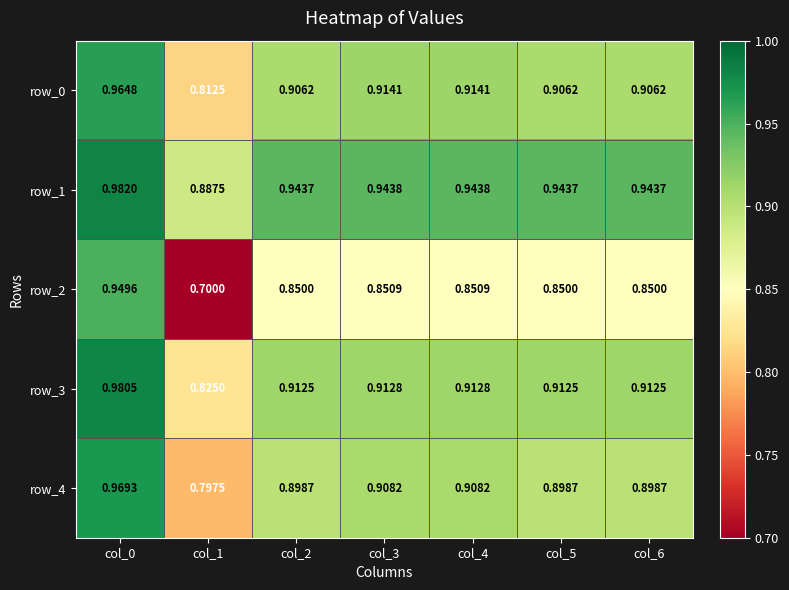

Which series has the largest range (max minus min)?

row_2